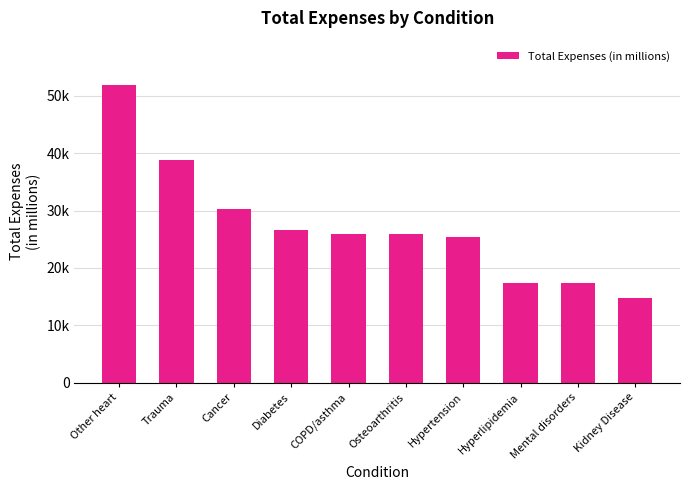

List the labels in order of value, smallest first.

Kidney Disease, Mental disorders, Hyperlipidemia, Hypertension, Osteoarthritis, COPD/asthma, Diabetes, Cancer, Trauma, Other heart